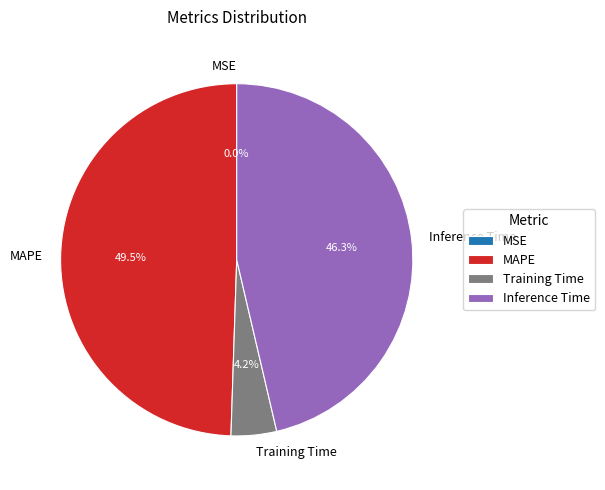

The Inference Time slice represents 46% of the pie. True or false?

True